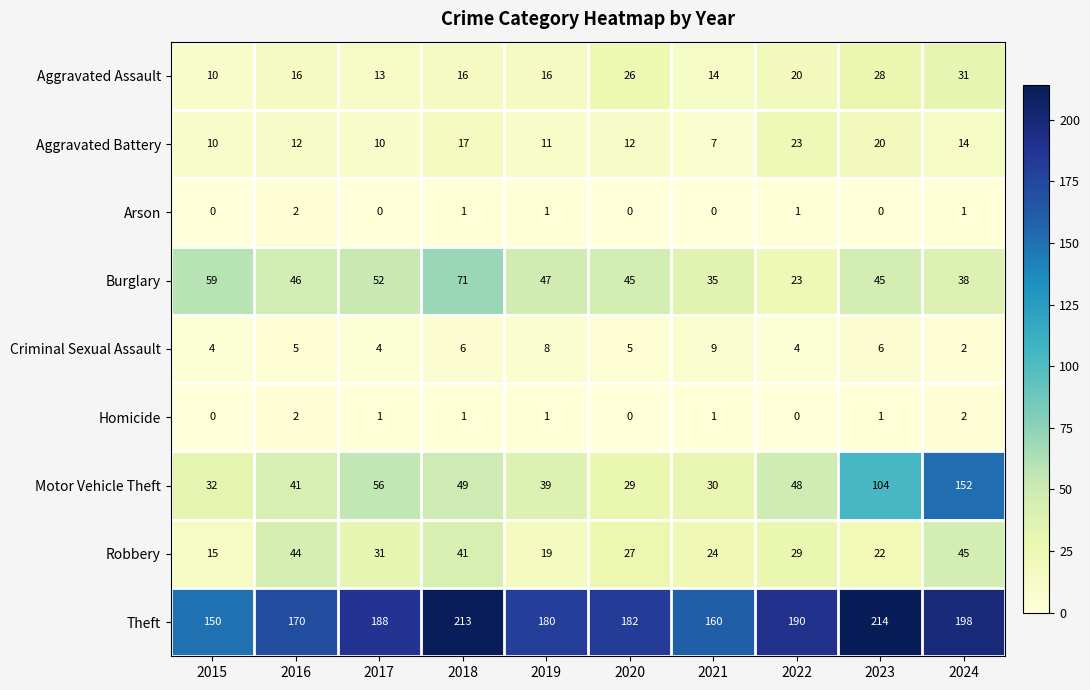

Which series has the largest range (max minus min)?

Motor Vehicle Theft